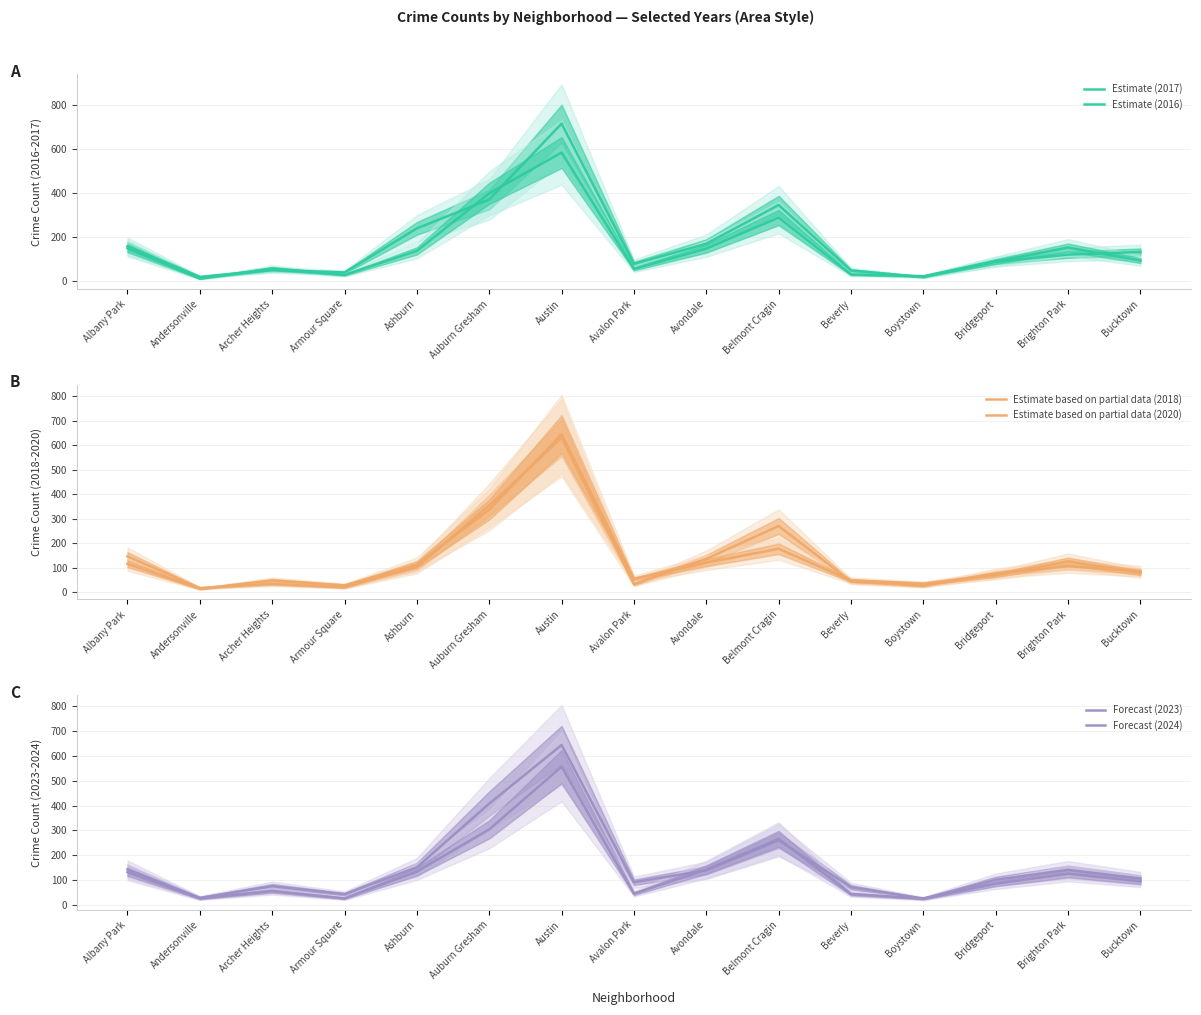

What is the average value of the Estimate (2017) series?

173